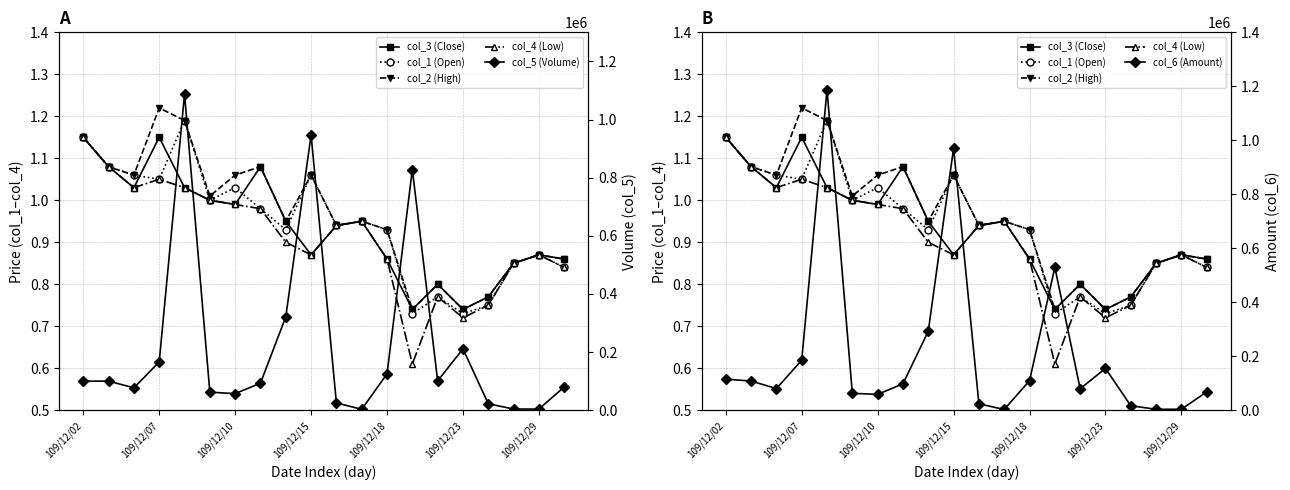

What is the lowest value of the col_4 (Low) series?

0.6